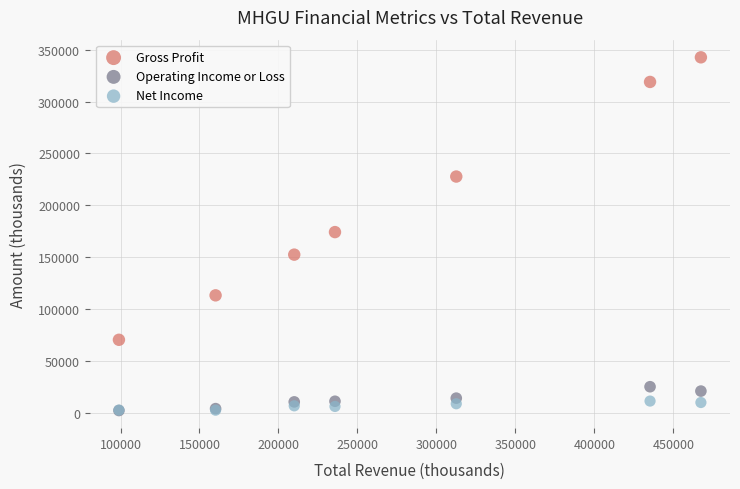

In the Gross Profit series, what Y value is closest to 206600?

227800